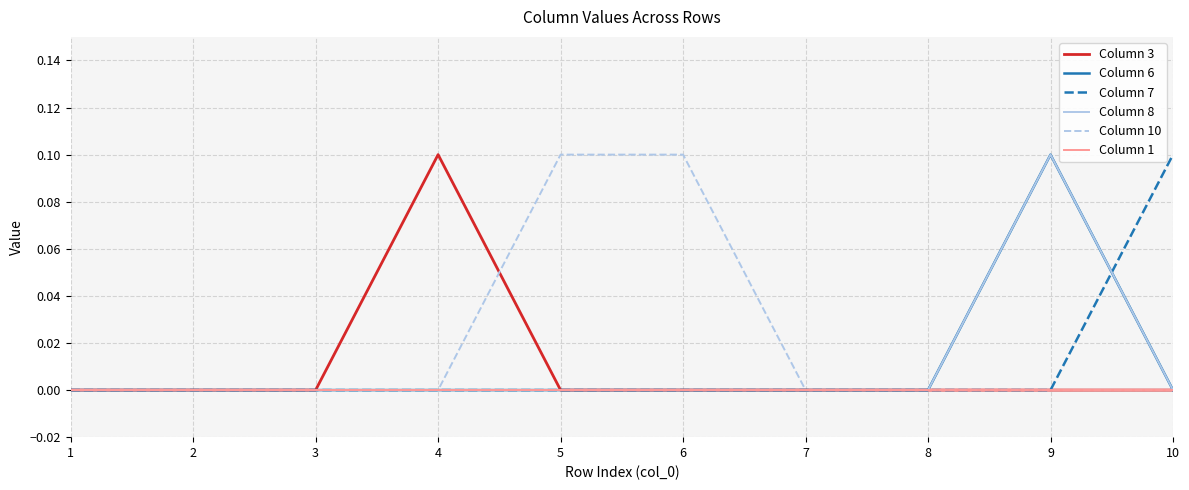

Is the value of Column 10 at 2 greater than the value of Column 3 at 4?

No